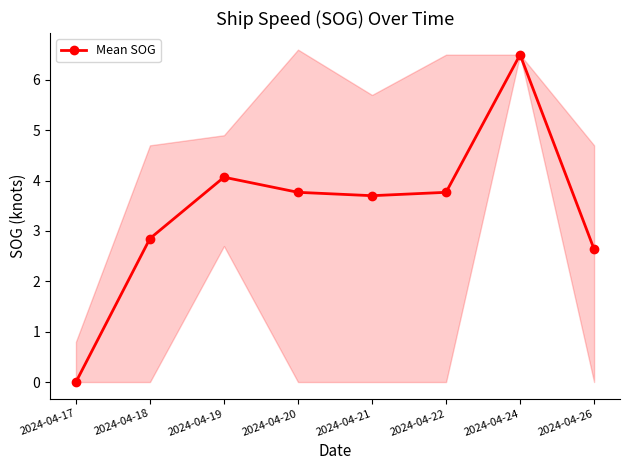

What is the difference between the maximum and minimum values?

6.5